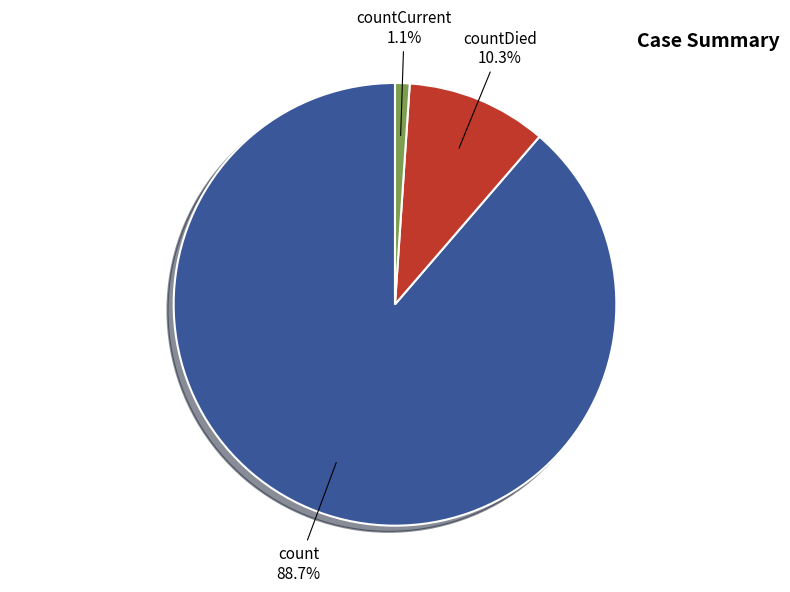

To the nearest percent, what percentage of the pie is countDied?

10%